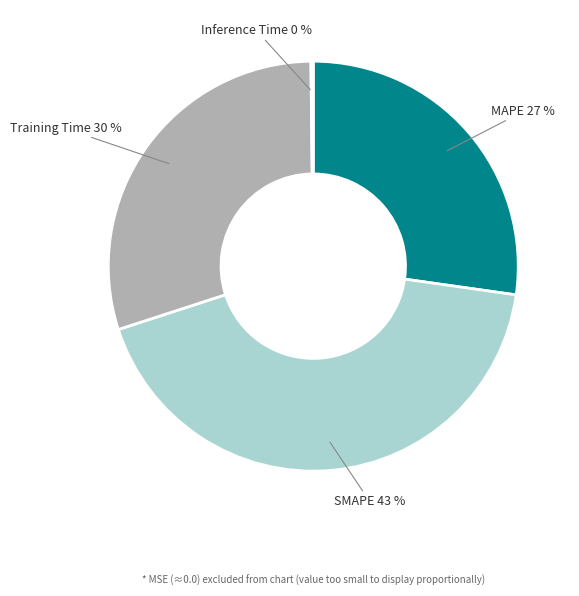

To the nearest percent, what is the average slice percentage?

25%